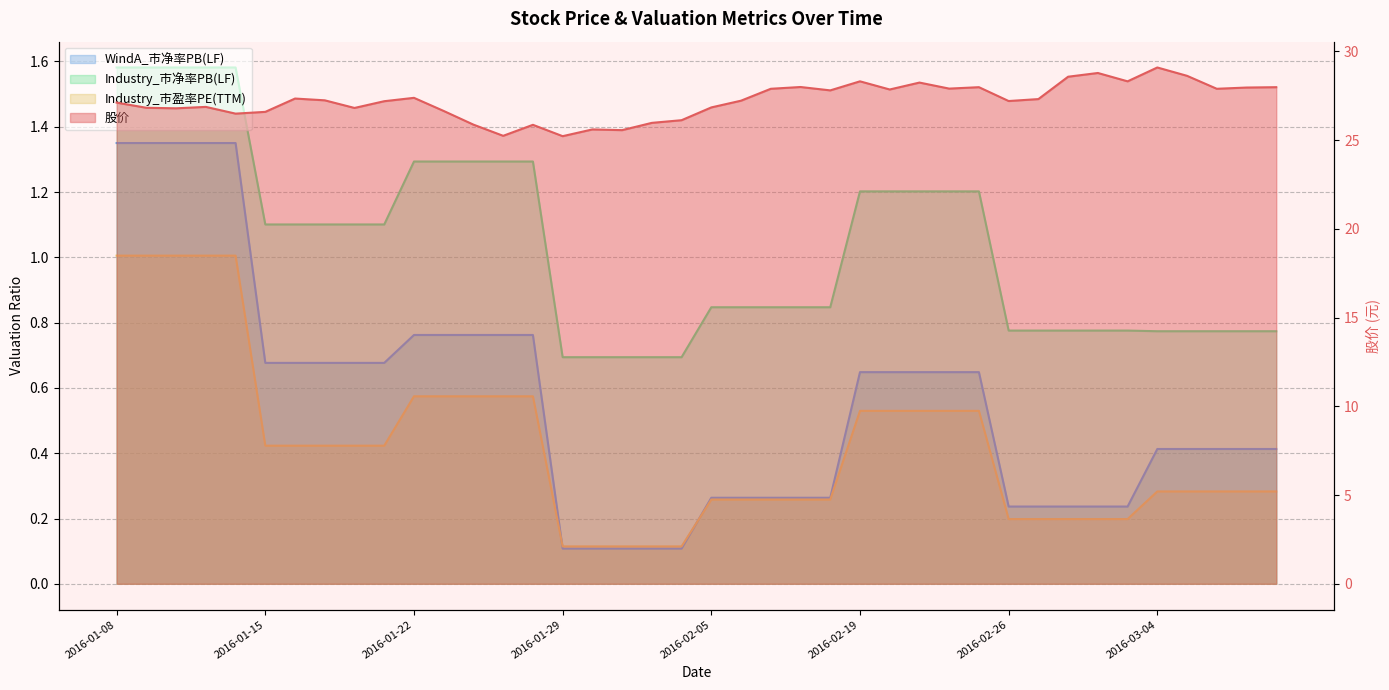

Is the value of 股价 at 2016-02-24 greater than the value of Industry_市盈率PE(TTM) at 2016-02-02?

Yes